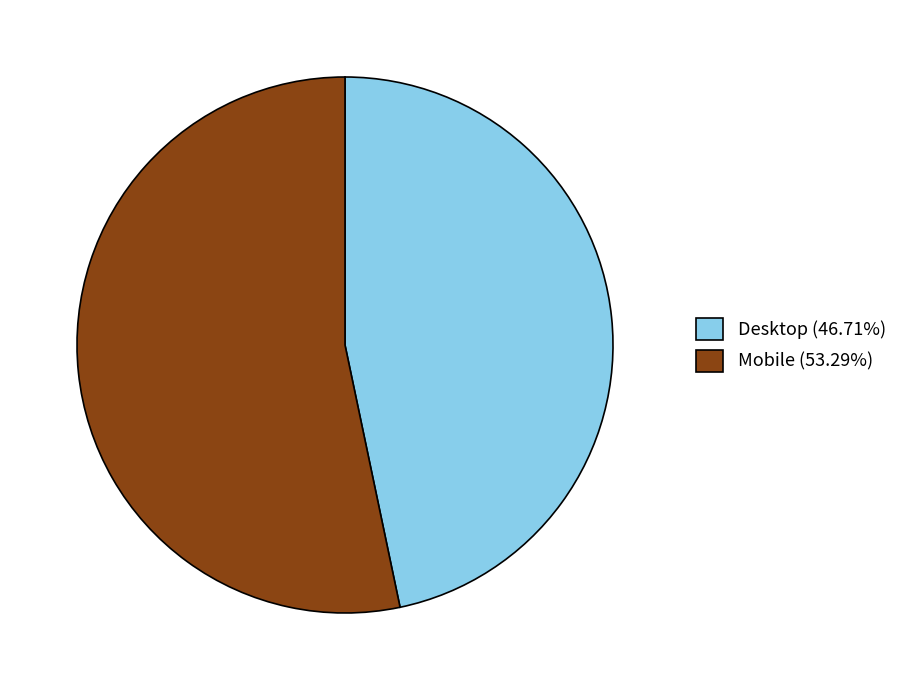

Do Mobile (53.29%) and Desktop (46.71%) together represent more than half of the pie?

Yes